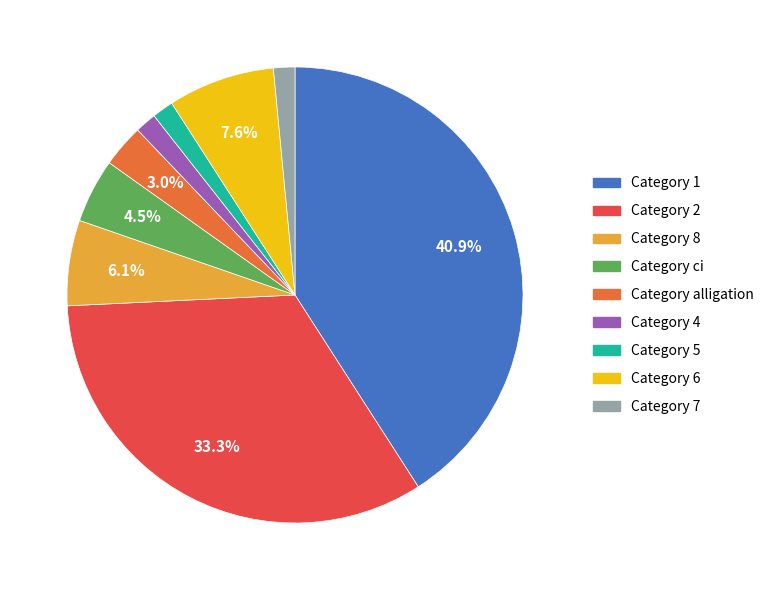

Is there any slice that represents more than half of the pie?

No